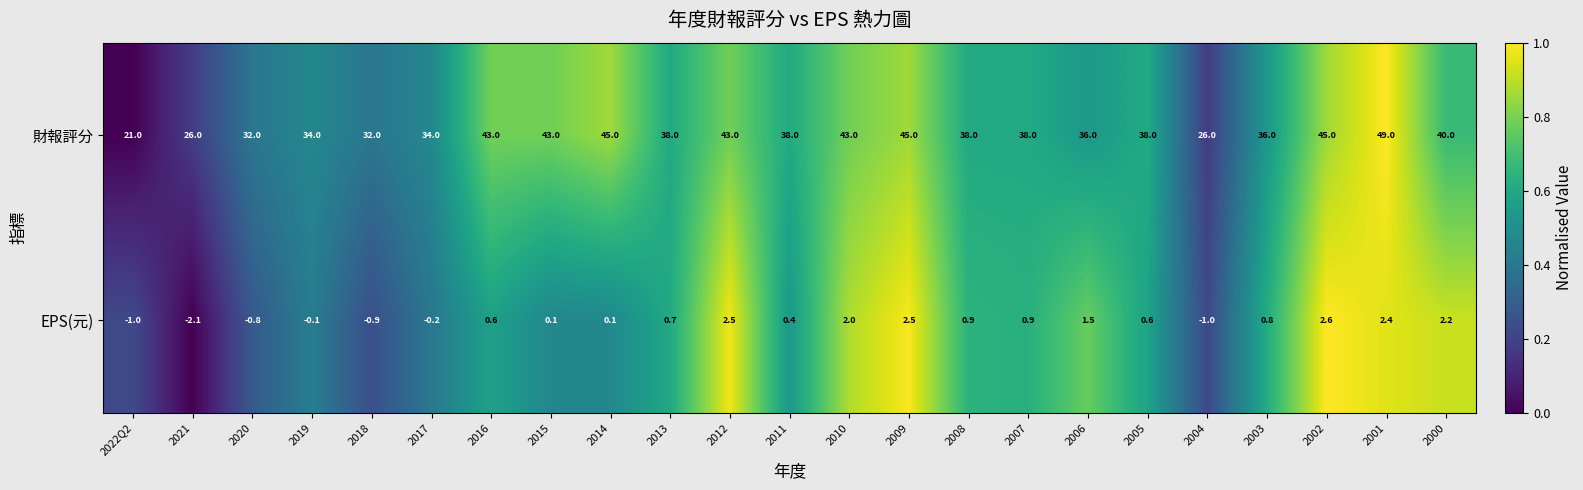

List the series in order of their peak value, lowest first.

EPS(元), 財報評分